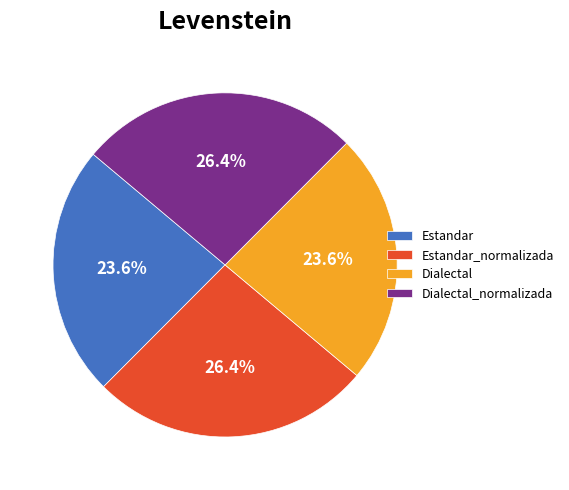

To the nearest percent, what is the combined percentage of Estandar_normalizada and Estandar?

50%